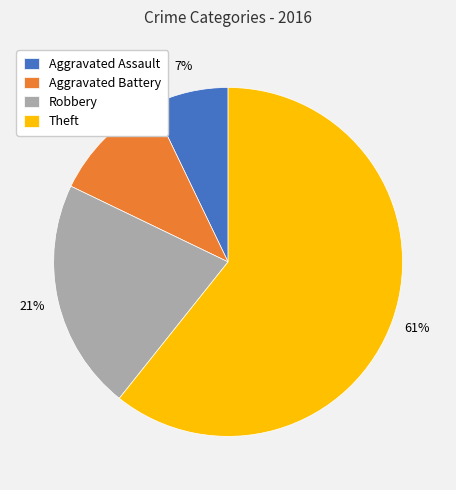

What percentage is the Aggravated Assault slice, to the nearest percent?

7%